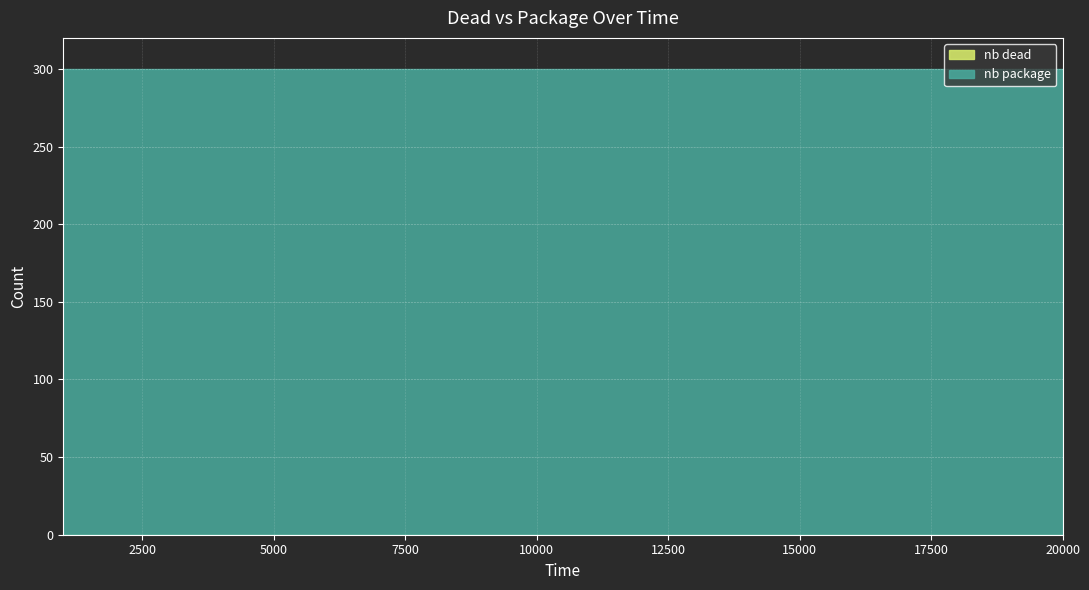

Between 13000 and 6000, which is larger?

13000